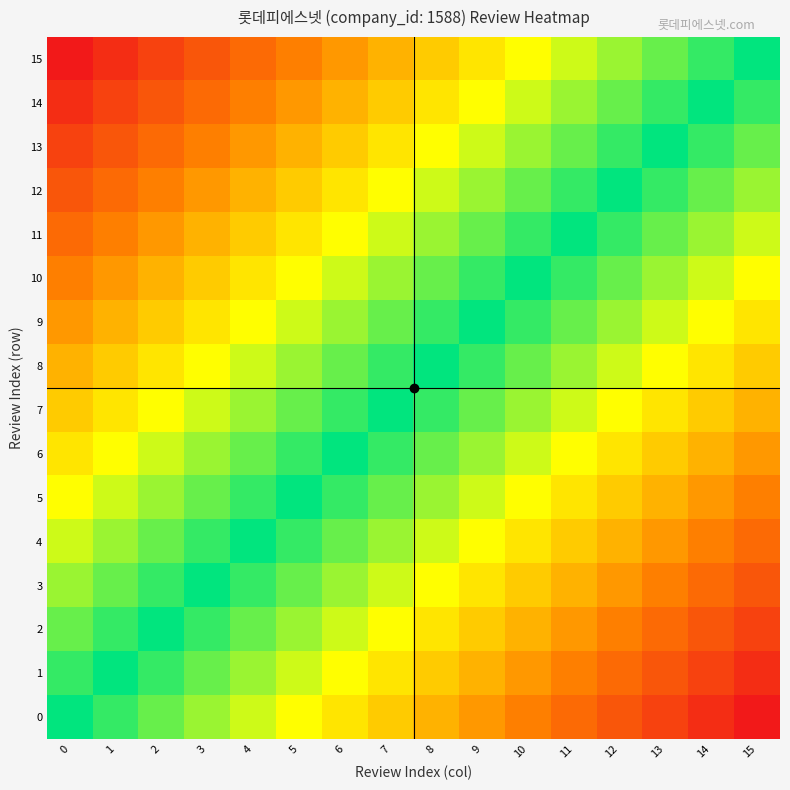

Which label corresponds to the largest value in the chart?

15